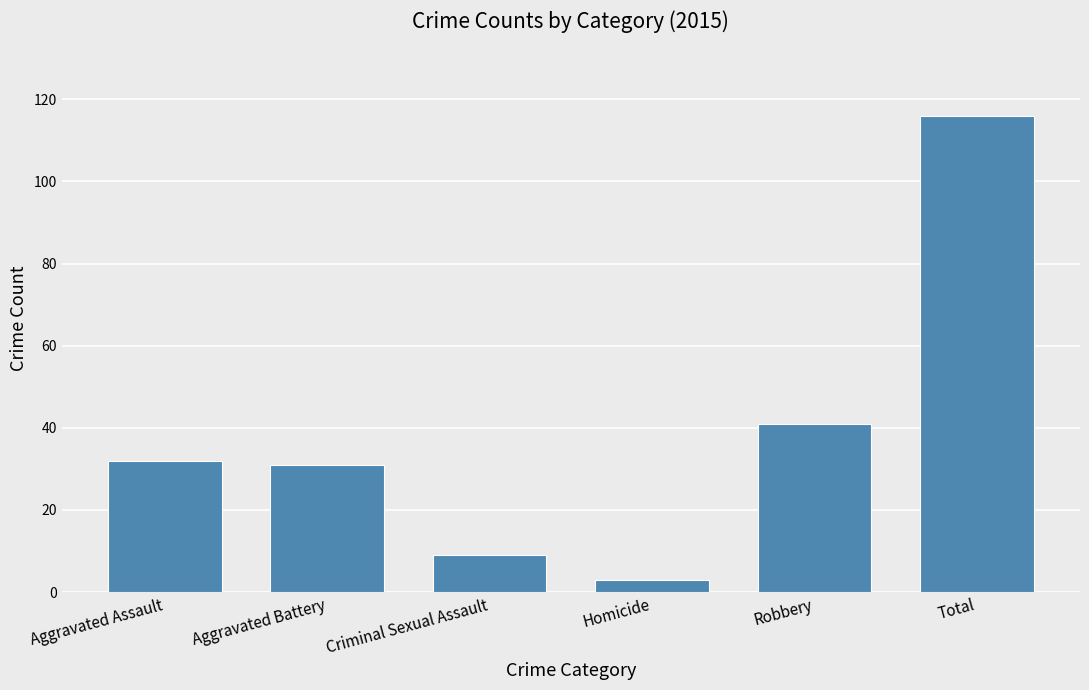

The value at Criminal Sexual Assault is 9. True or false?

True